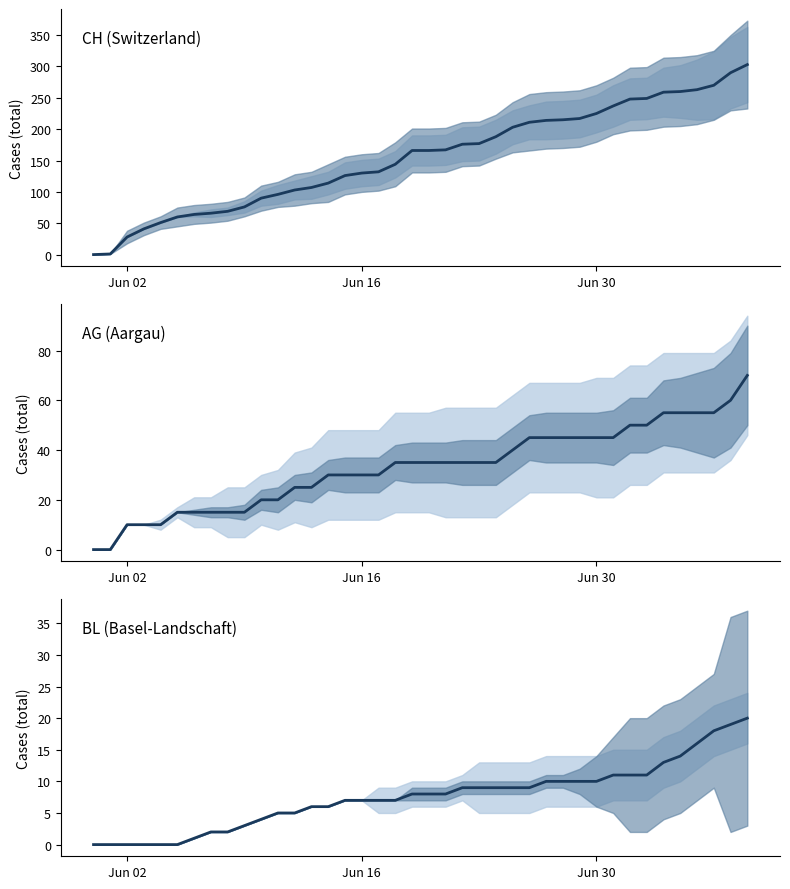

Reading left to right, list all the values displayed in this chart.

CH: 0	1	28	41	51	60	64	66	69	76	90	96	103	107	114	126	130	132	144	166	166	167	176	177	188	203	211	214	215	217	225	237	248	249	259	260	263	270	290	303
AG: 0	0	10	10	10	15	15	15	15	15	20	20	25	25	30	30	30	30	35	35	35	35	35	35	35	40	45	45	45	45	45	45	50	50	55	55	55	55	60	70
BL: 0	0	0	0	0	0	1	2	2	3	4	5	5	6	6	7	7	7	7	8	8	8	9	9	9	9	9	10	10	10	10	11	11	11	13	14	16	18	19	20